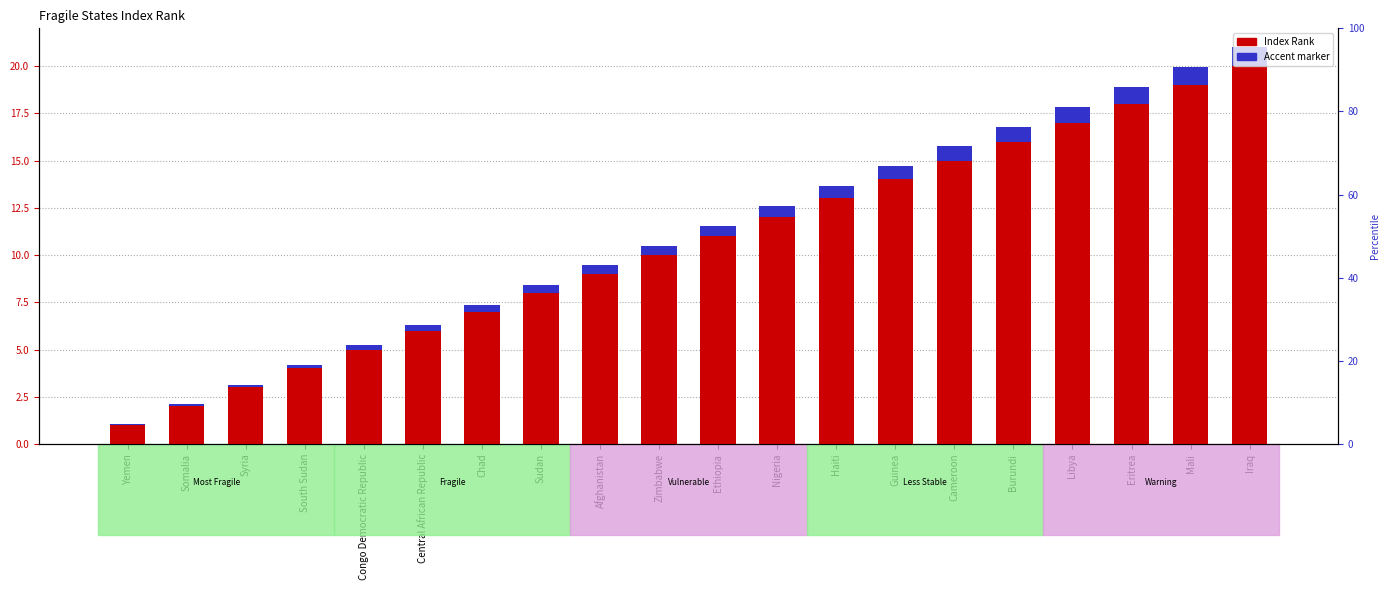

What is the average value of the Index Rank series?

10.5